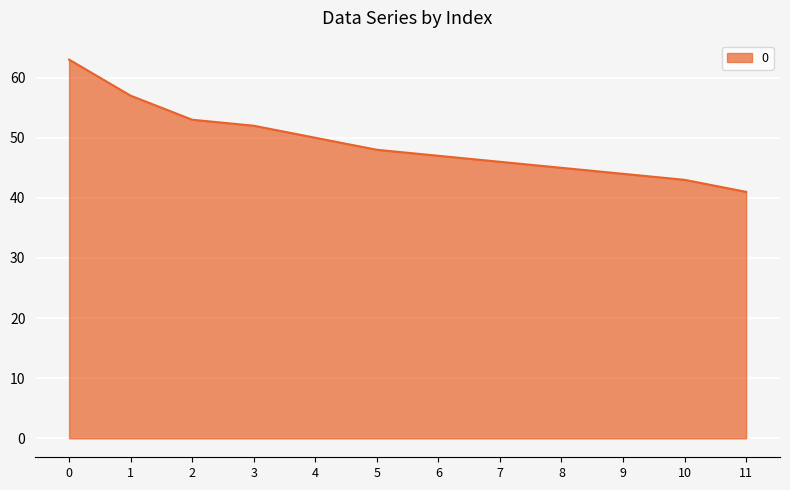

What value does the data have at 11, to the nearest 5?

40